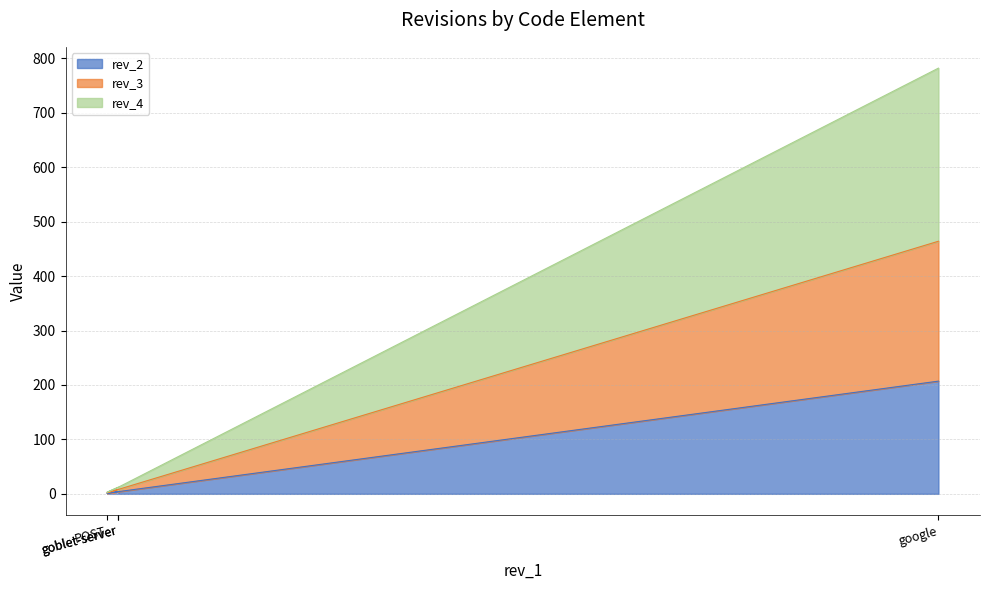

Between goblet-server and POST, which is larger?

goblet-server